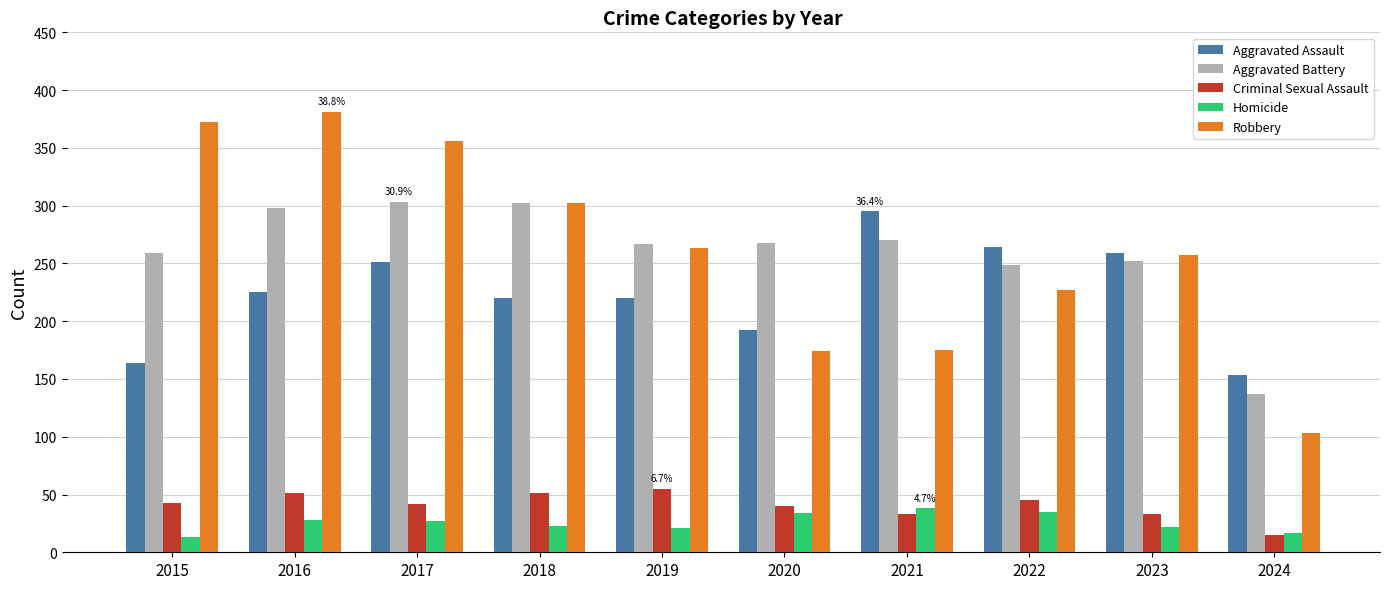

Which category has the lowest value in the Robbery series?

2024